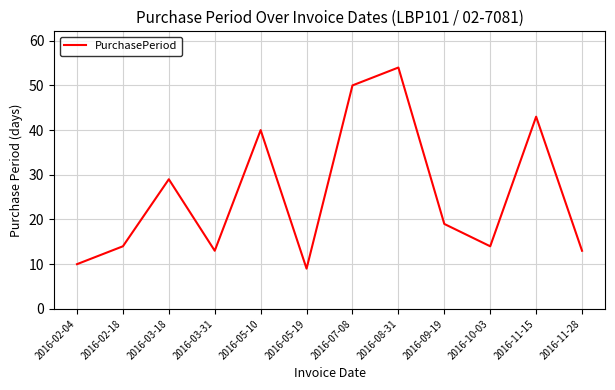

What is the smallest value displayed?

9